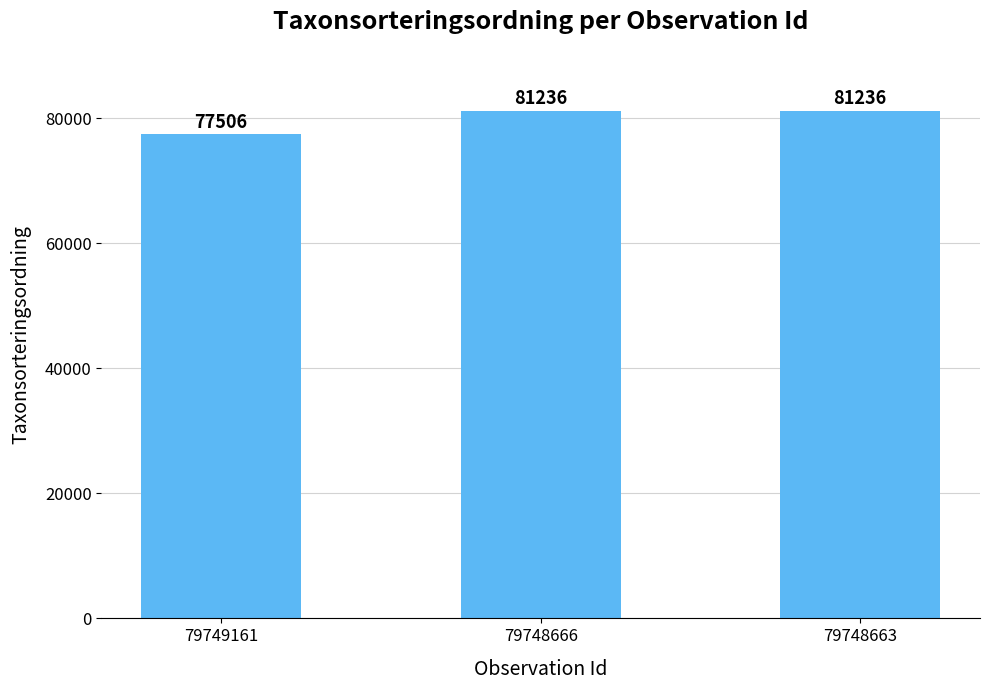

What is the sum of all values?

239978